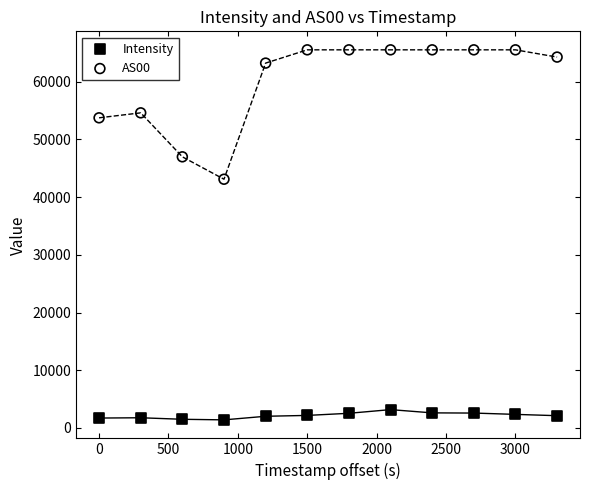

Which series contains the lowest Y value?

Intensity